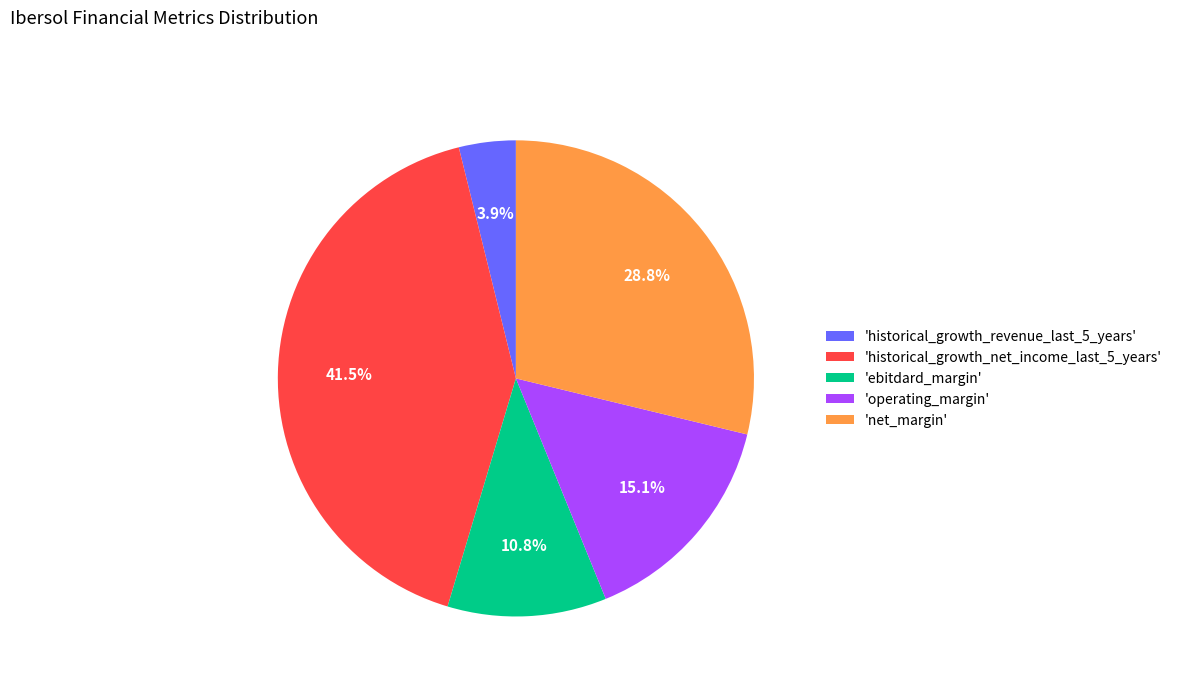

Between 'net_margin' and 'ebitdard_margin', which is larger?

'net_margin'